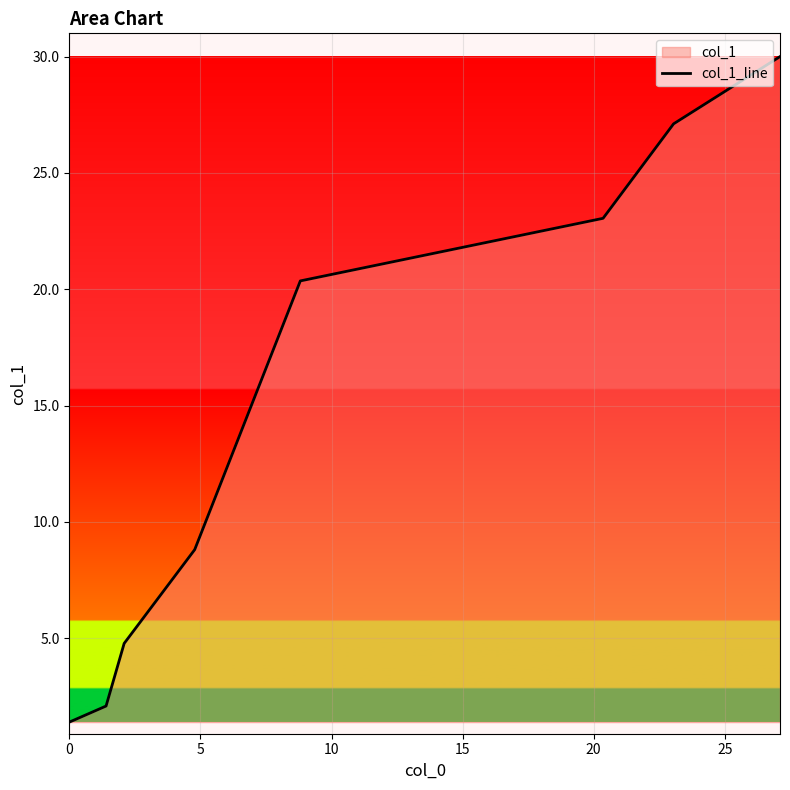

What is the minimum value shown in the chart?

1.4